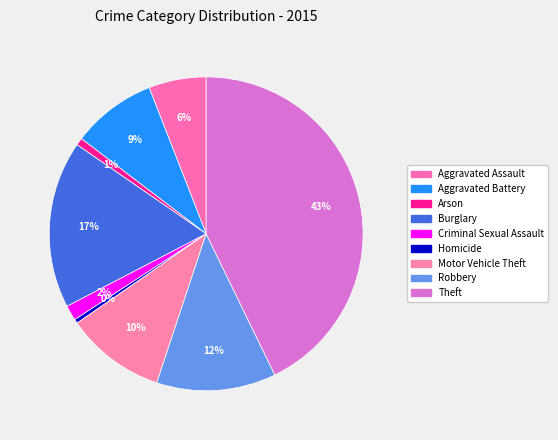

Count the number of slices in the pie.

9